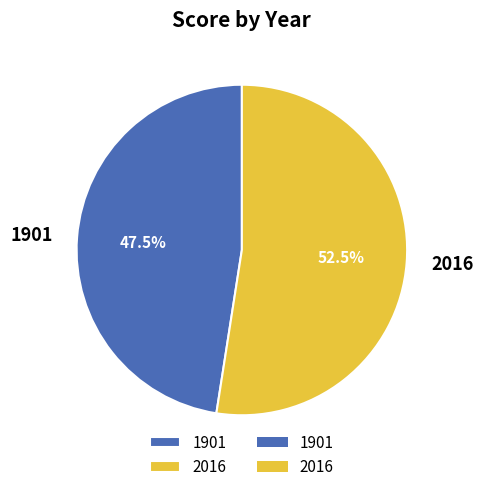

What portion of the pie excludes 2016?

47.5%